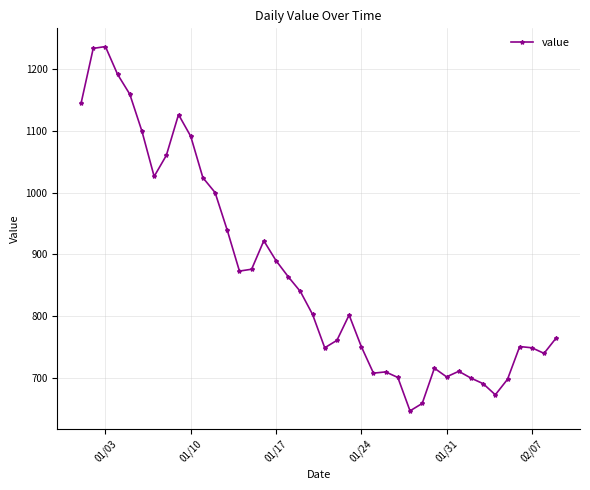

What is the value of the 7th point from the left?

1026